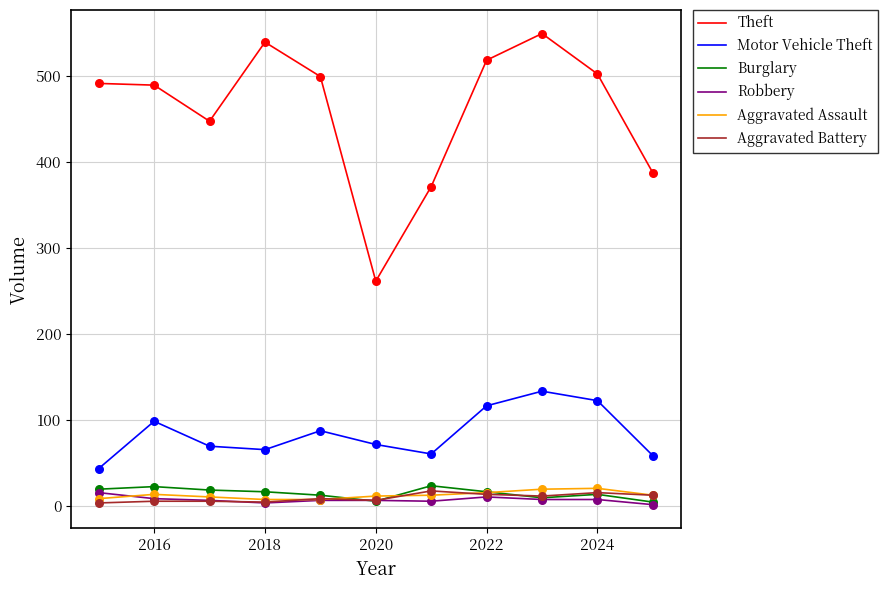

Which series has the largest range (max minus min)?

Theft